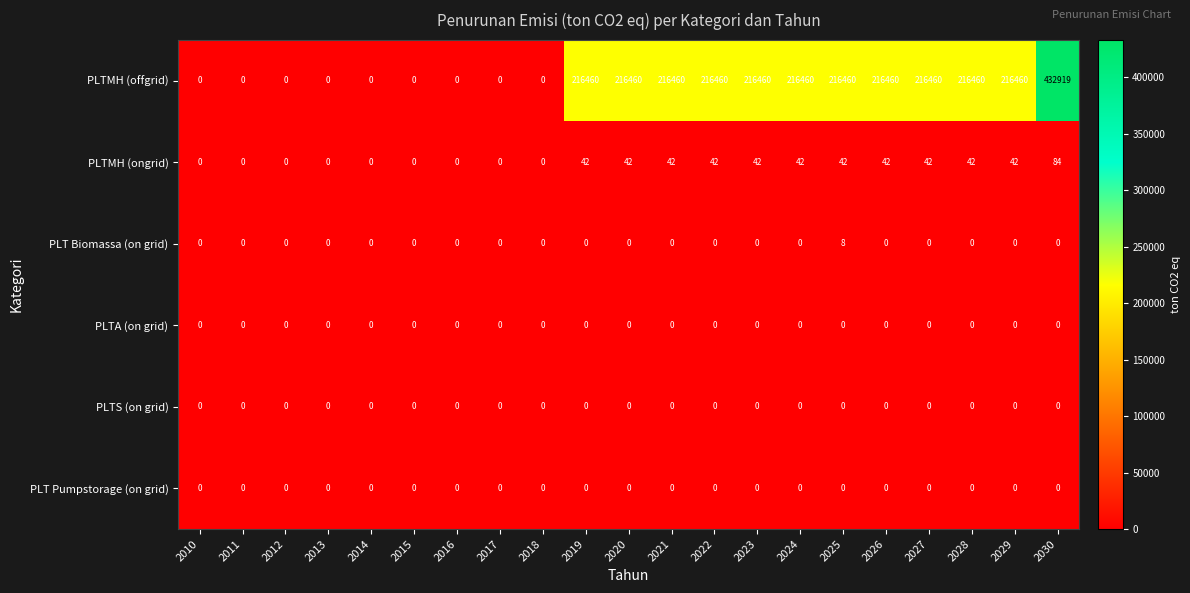

Which series has the largest total across all categories?

PLTMH (offgrid)